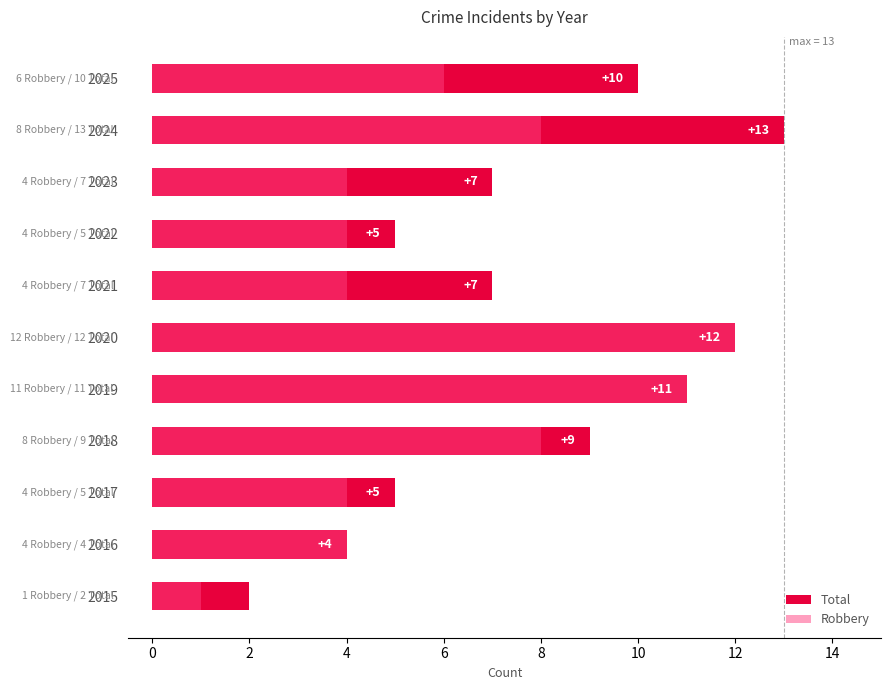

Is the value of Robbery at 2020 greater than the value of Total at 2022?

Yes